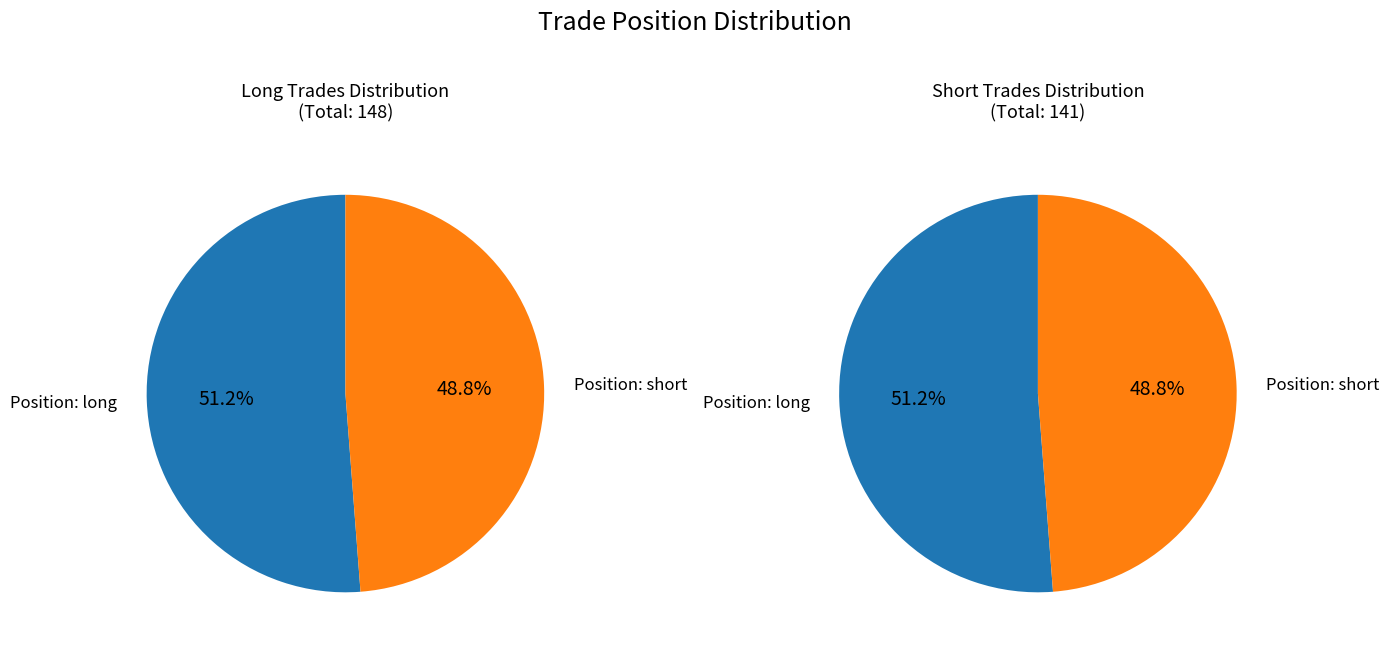

To the nearest percent, what is the difference between the largest and smallest slice percentages?

2%